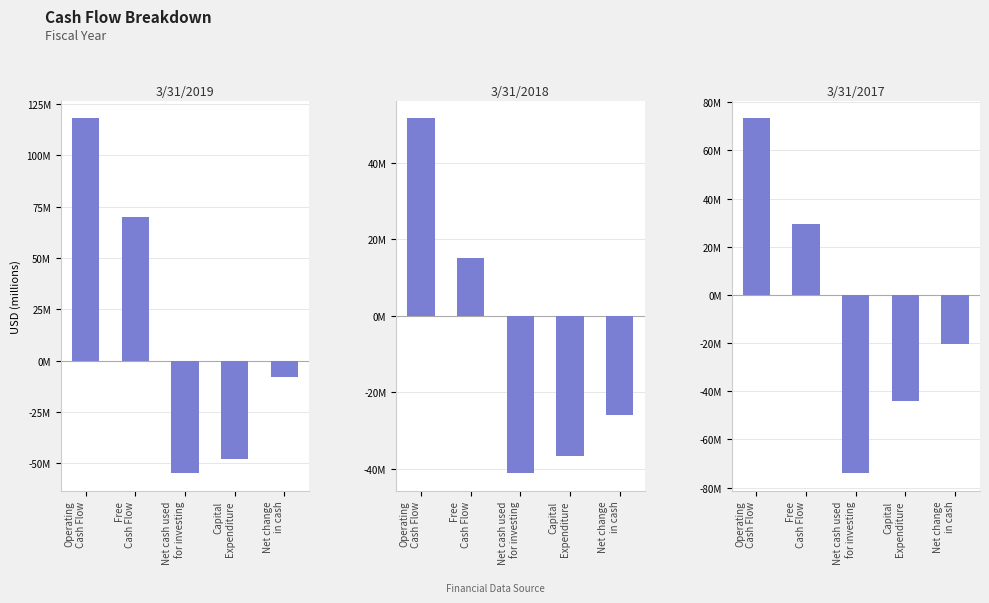

What is the total value across all series at Free
Cash Flow?

114.4